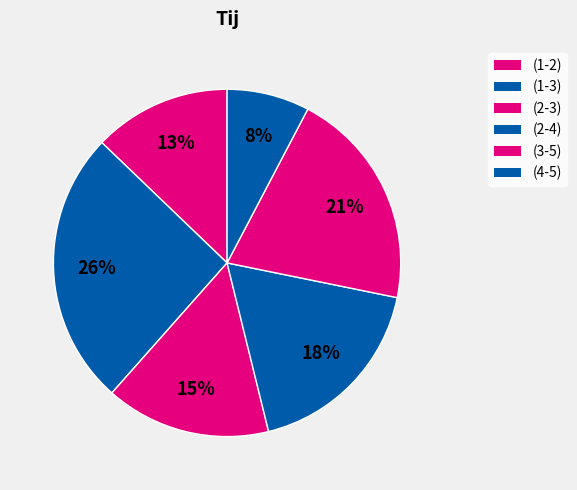

Which has a higher value, (3-5) or (4-5)?

(3-5)